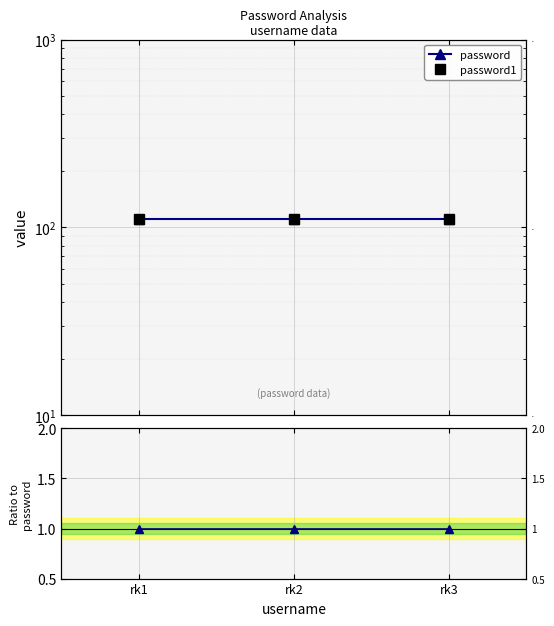

Read the password1/password value at rk2.

1